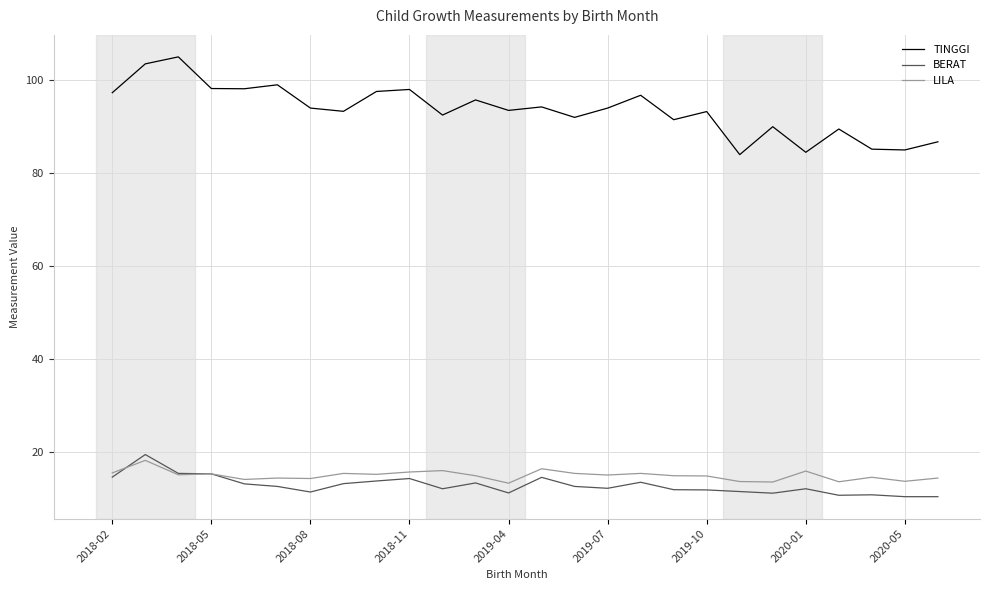

What are all the series names shown in the legend?

TINGGI, BERAT, LILA